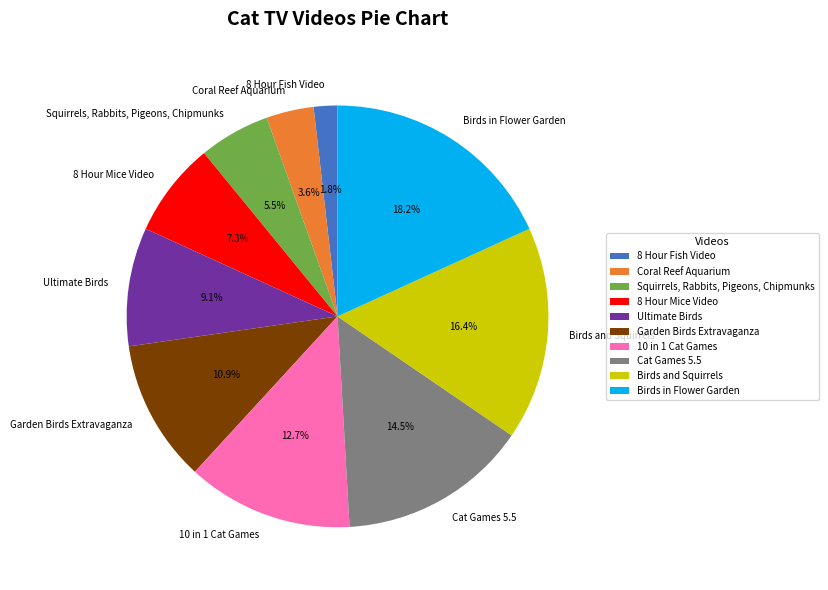

How many segments does this pie chart have?

10